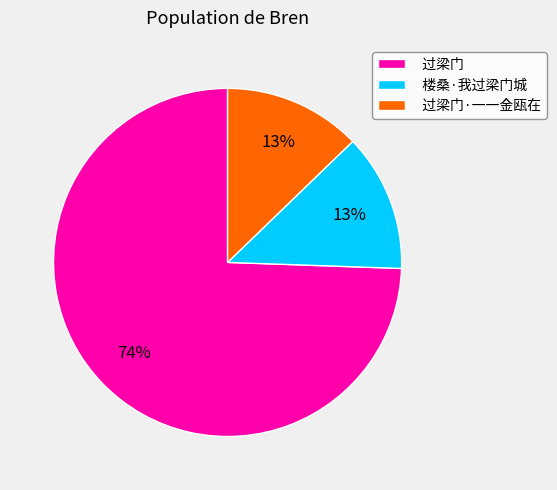

Is it true that 过梁门·一一金瓯在 is 13% of the pie?

True